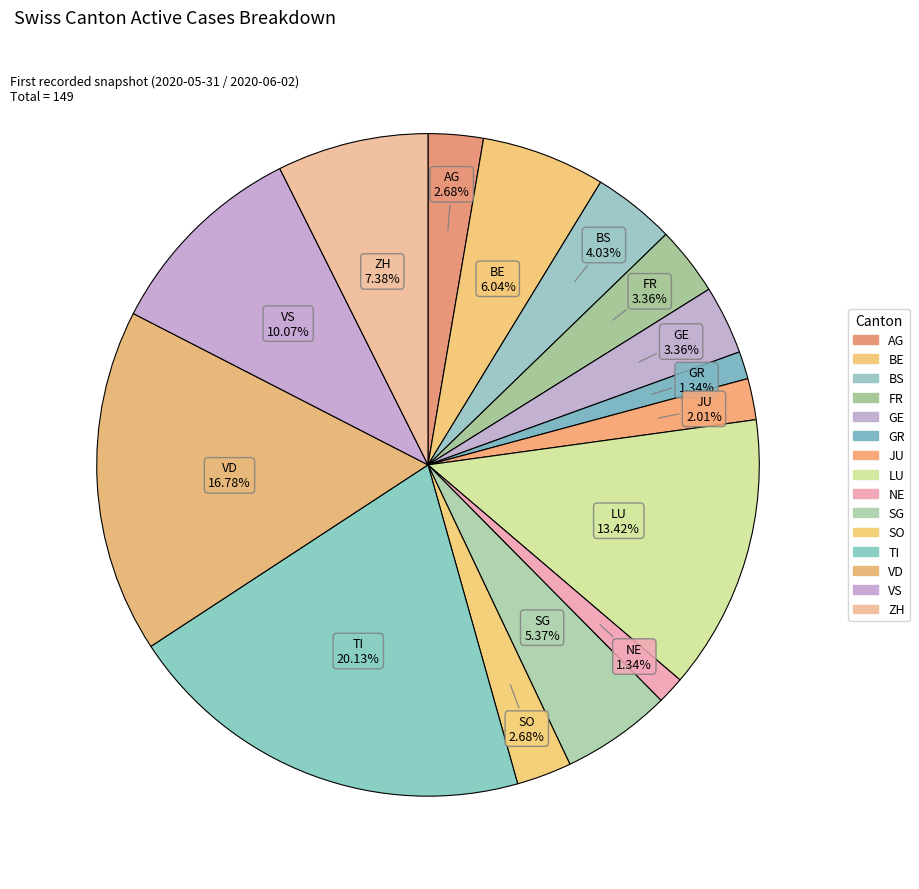

How many segments does this pie chart have?

15